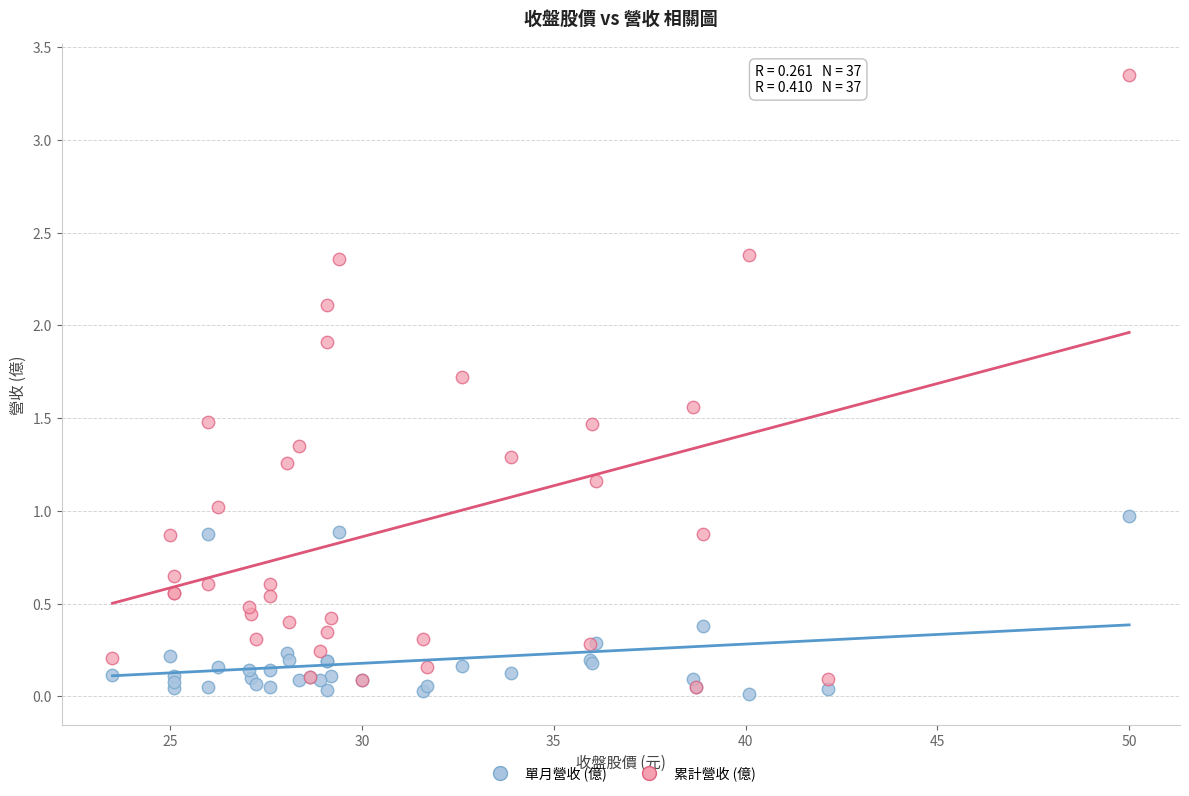

Which series has the widest spread of Y values?

累計營收 (億)